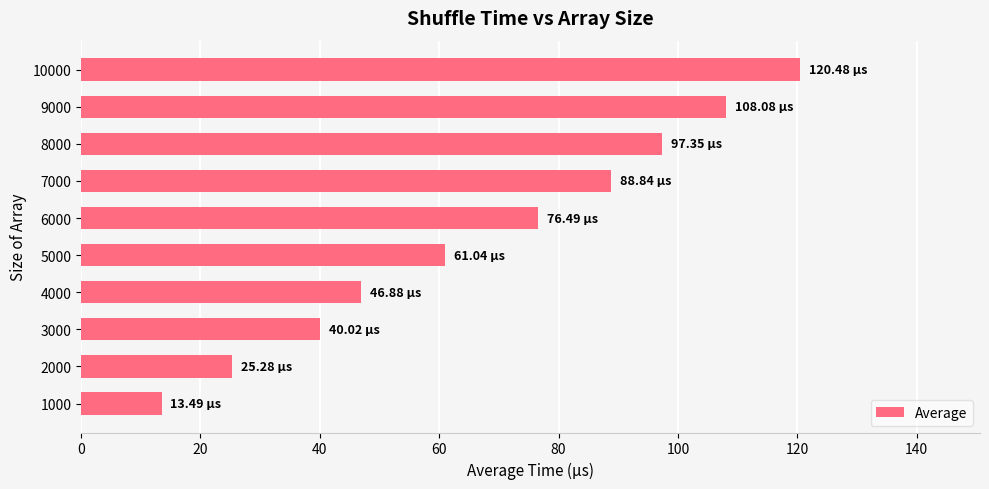

List the labels in order of value, smallest first.

1000, 2000, 3000, 4000, 5000, 6000, 7000, 8000, 9000, 10000